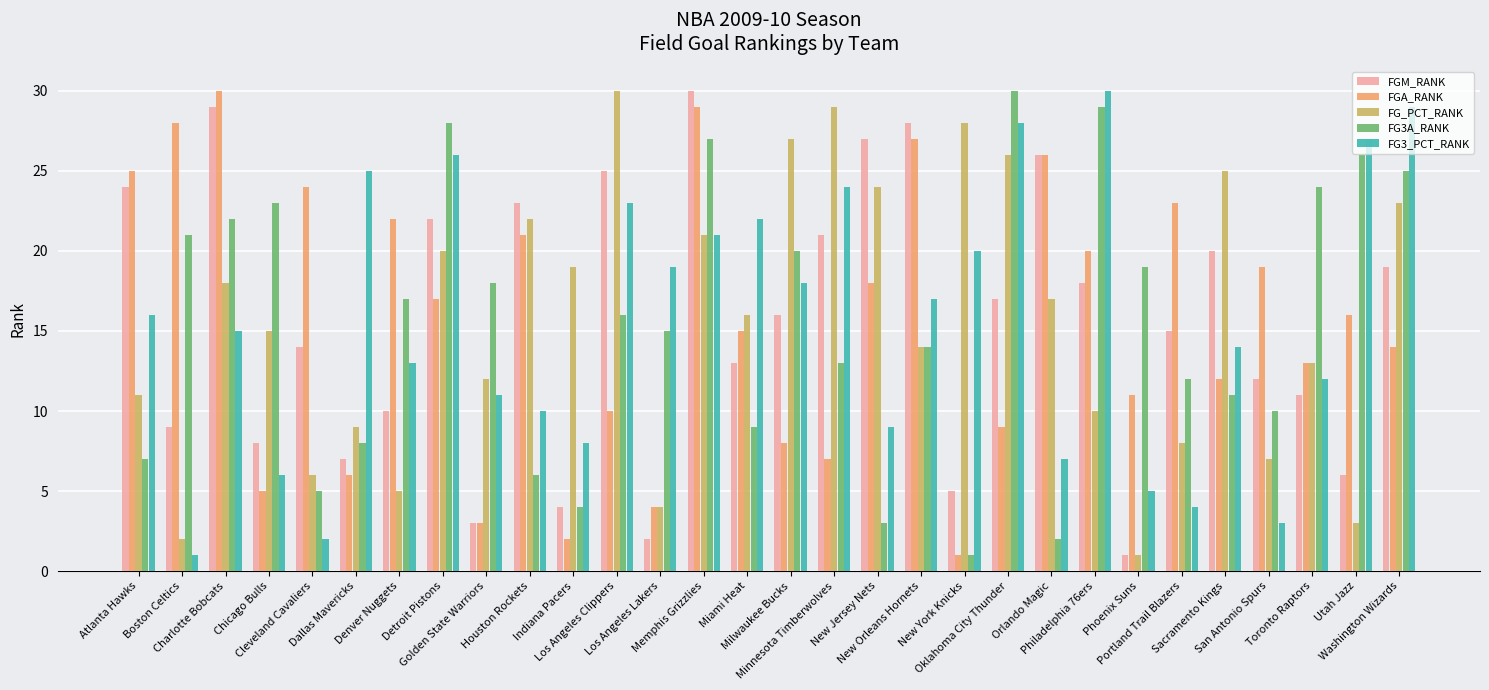

What is the difference between the FG3_PCT_RANK values at Utah Jazz and Denver Nuggets?

14